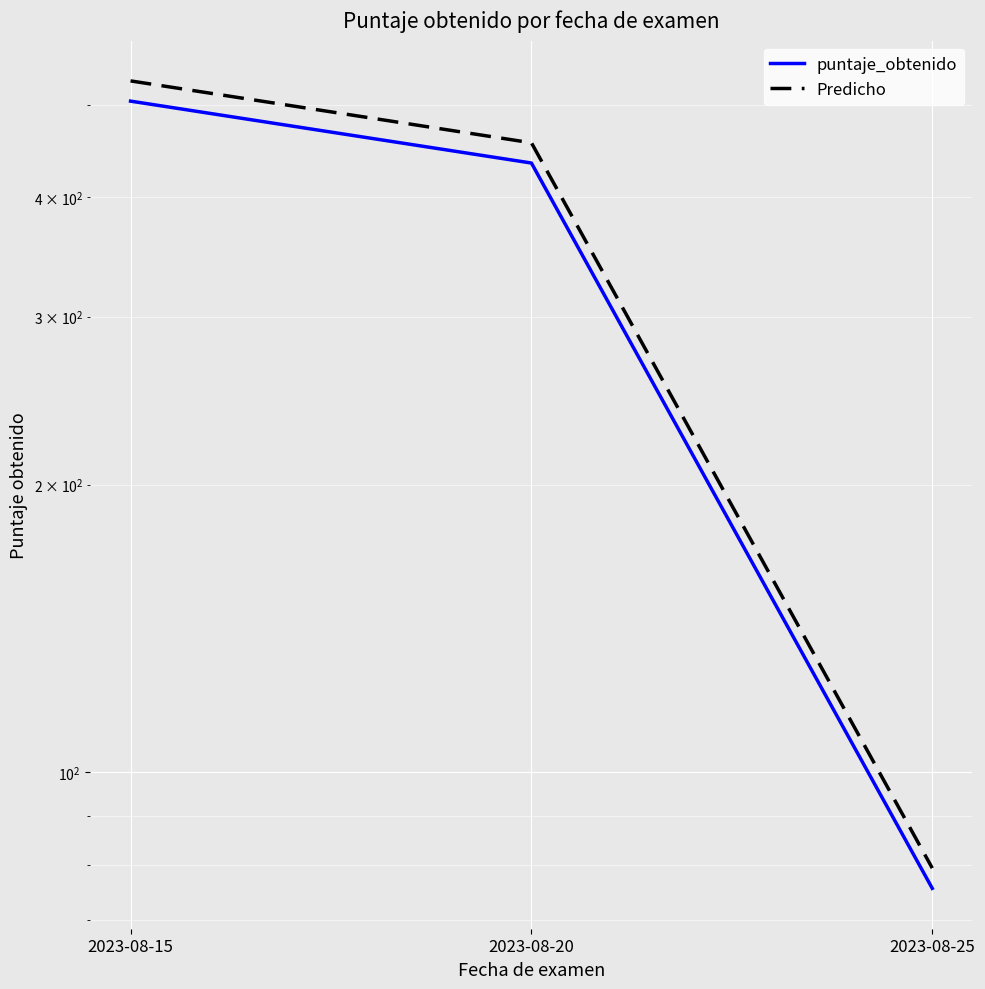

Reading left to right, list all the values displayed in this chart.

puntaje_obtenido: 504.5	434.5	75.5
Predicho: 529.7	456.3	79.3